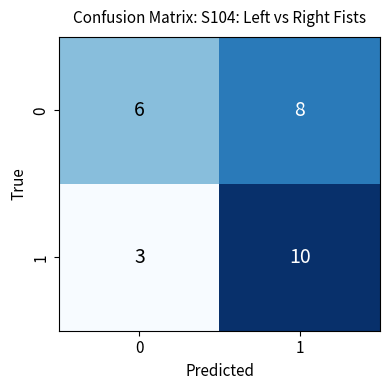

What is the total value across all series at 1?

18